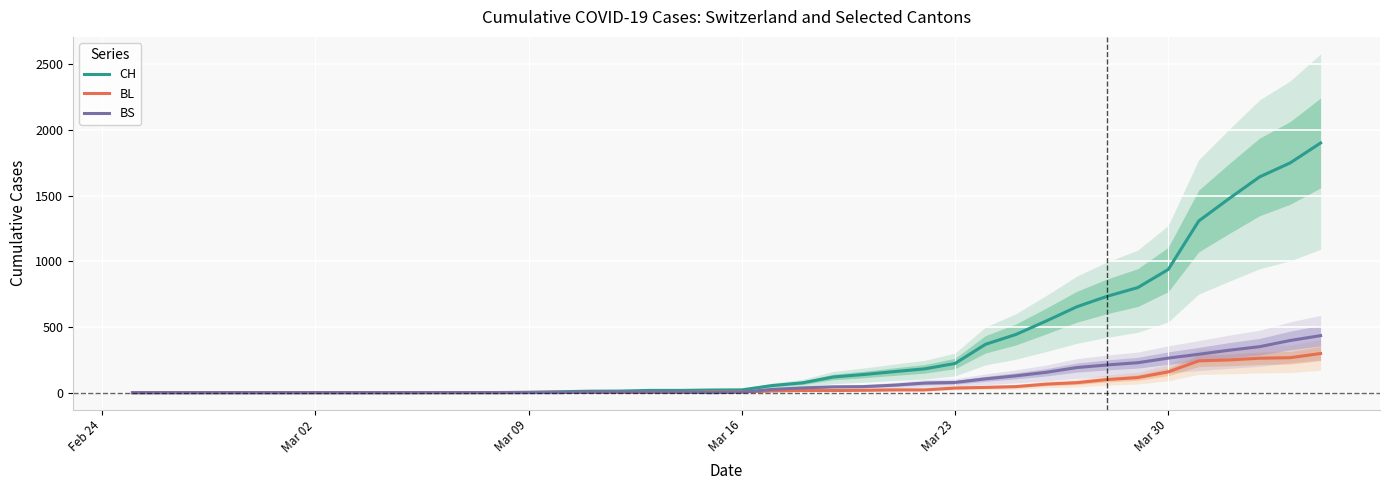

What is the value of the CH point at the 34th from the left?

800